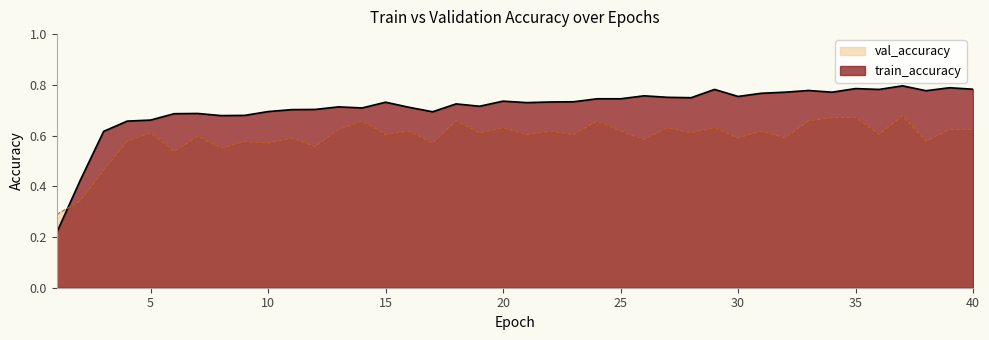

Does the chart have visible grid lines?

No